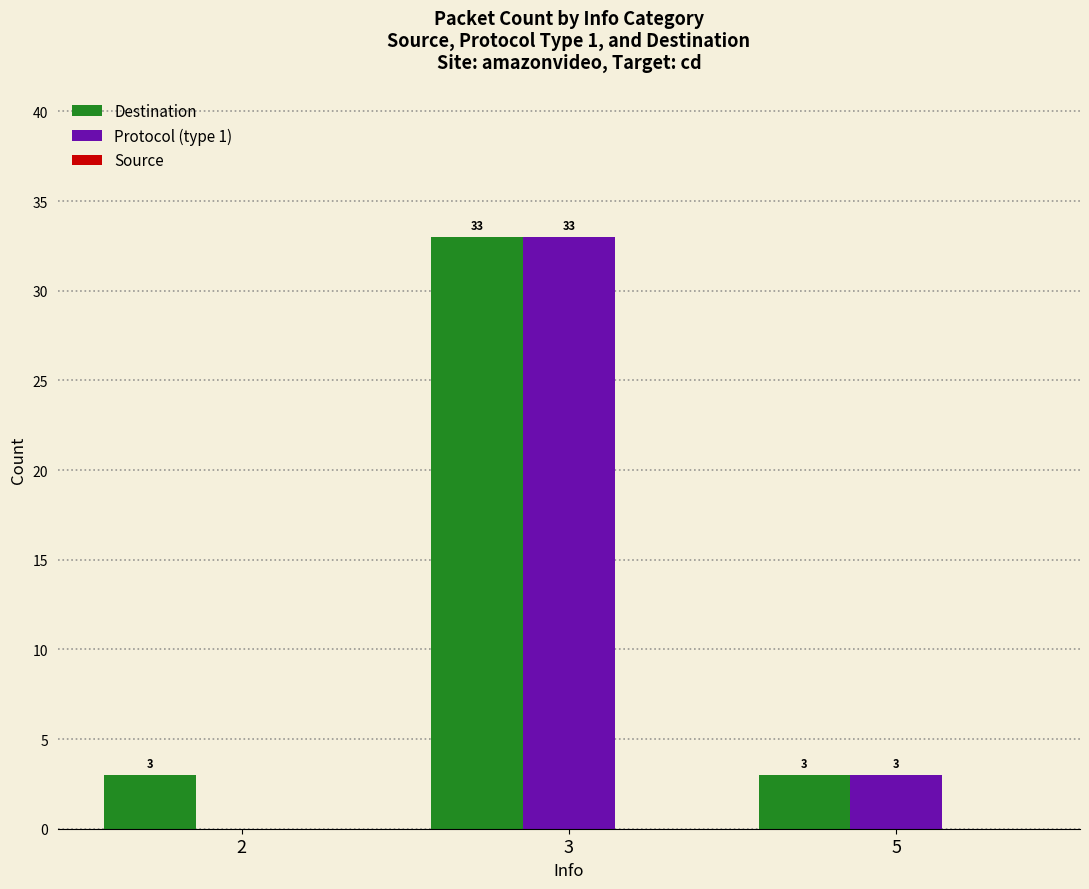

How many distinct data groups are displayed?

2